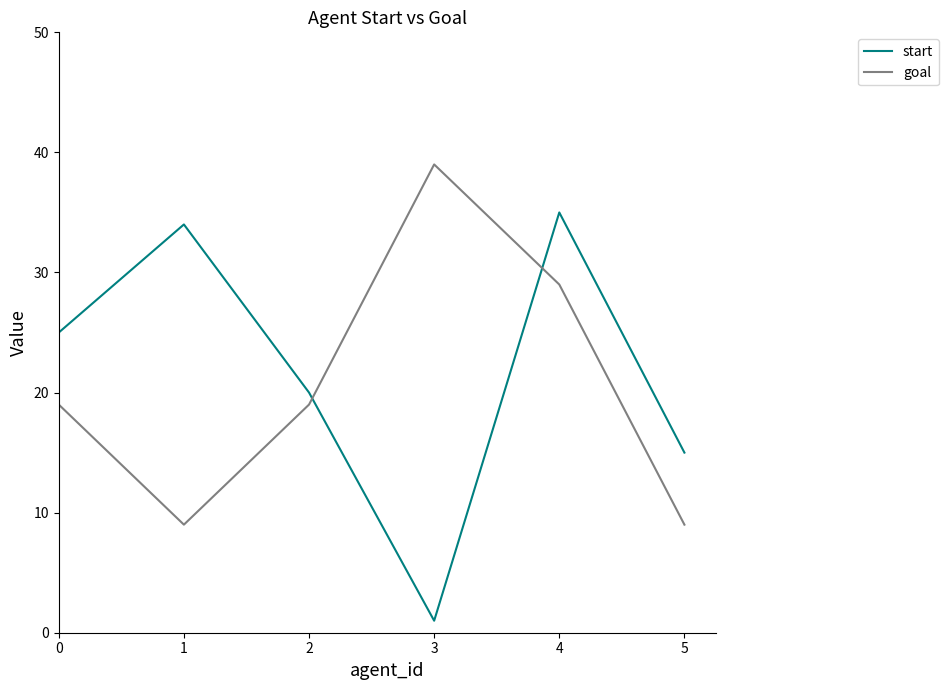

Which series ends up on top after the final intersection of goal and start?

start